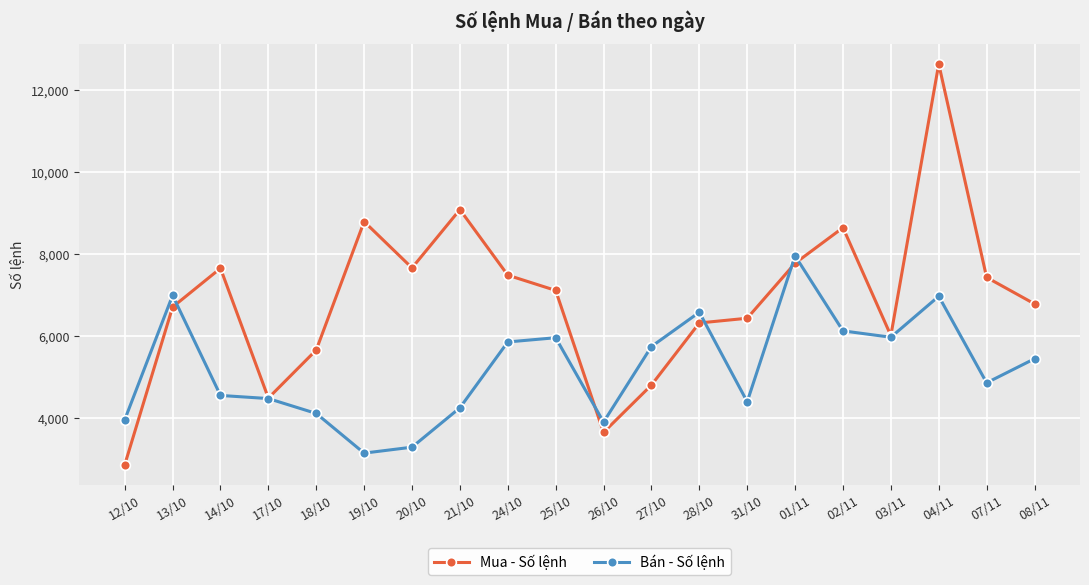

Rank the series by their average value, from lowest to highest.

Bán - Số lệnh, Mua - Số lệnh